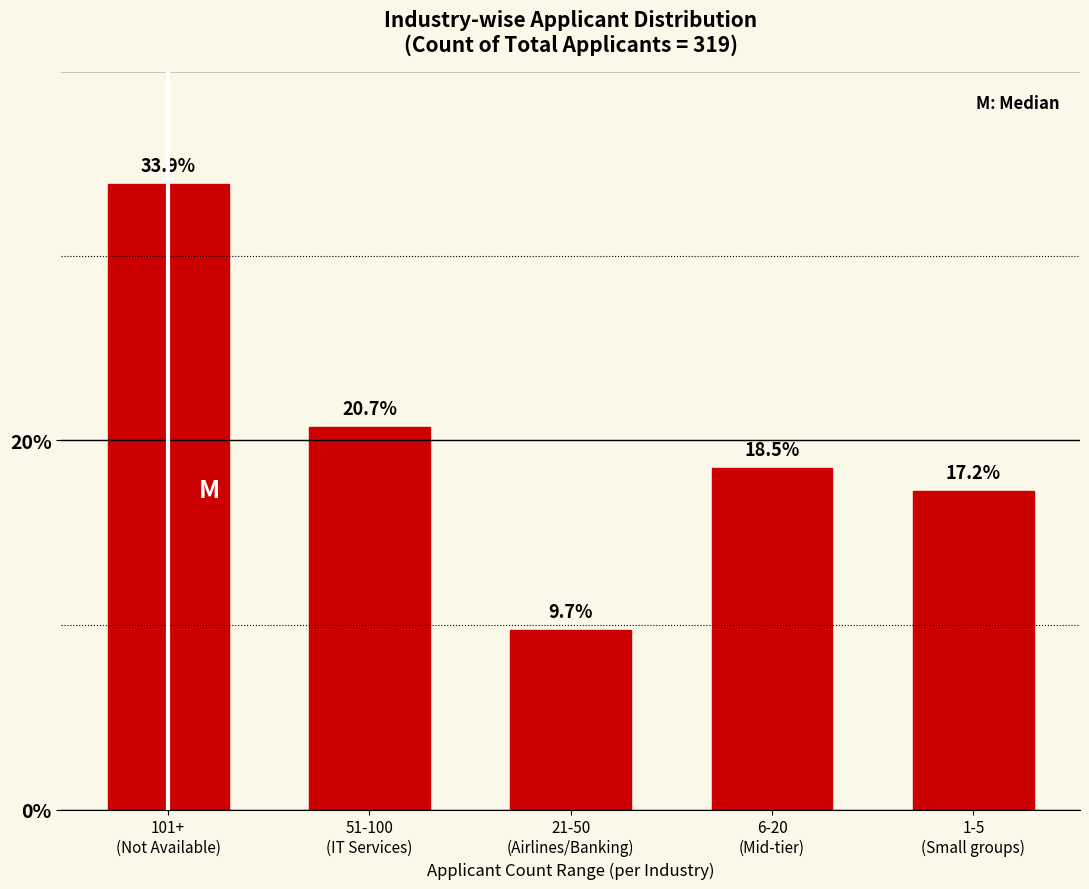

Reading right to left, extract all data points from this chart.

17.2	18.5	9.7	20.7	33.9